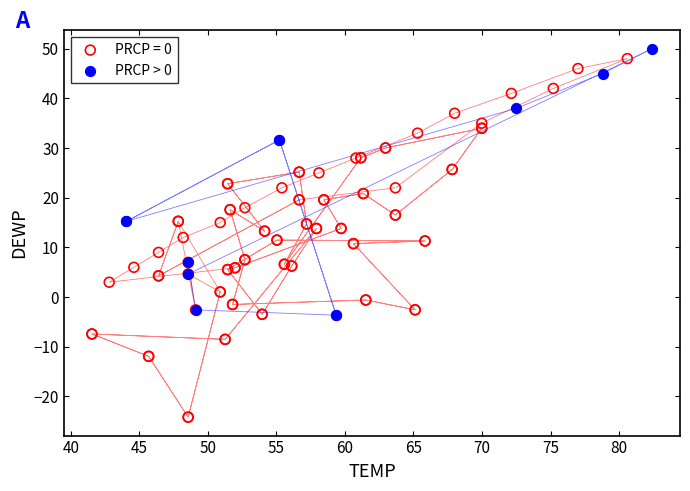

Which series contains the lowest Y value?

PRCP = 0